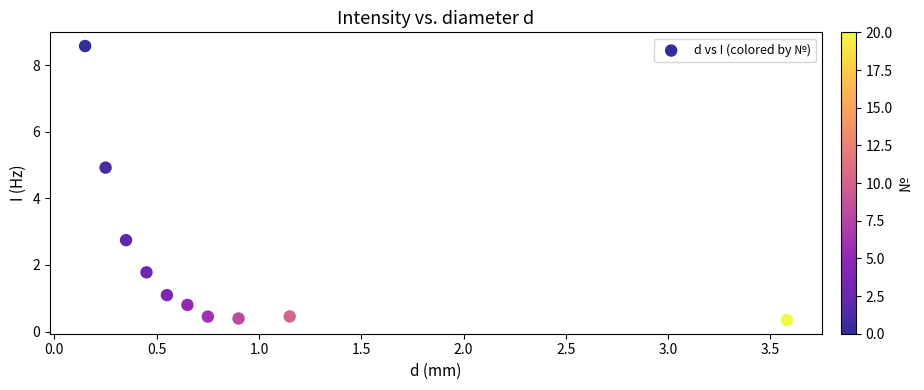

What Y value in the scatter plot is closest to 4?

4.9